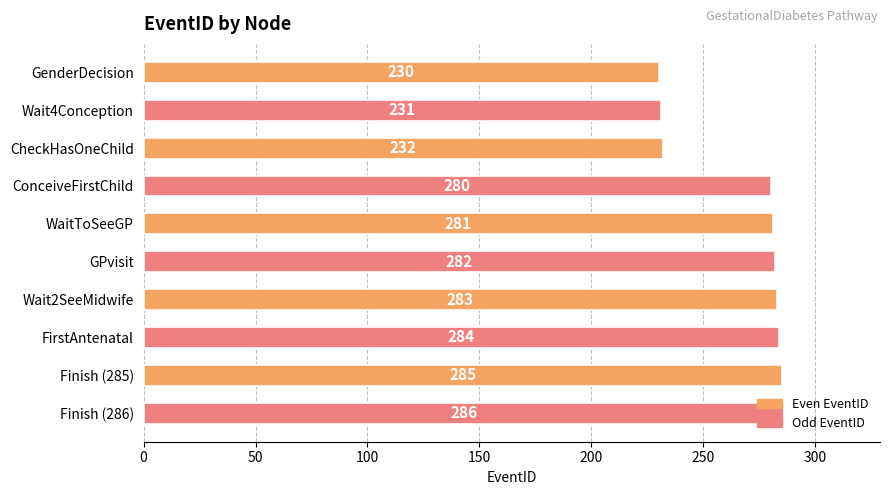

List the labels in order of value, largest first.

Finish (286), Finish (285), FirstAntenatal, Wait2SeeMidwife, GPvisit, WaitToSeeGP, ConceiveFirstChild, CheckHasOneChild, Wait4Conception, GenderDecision